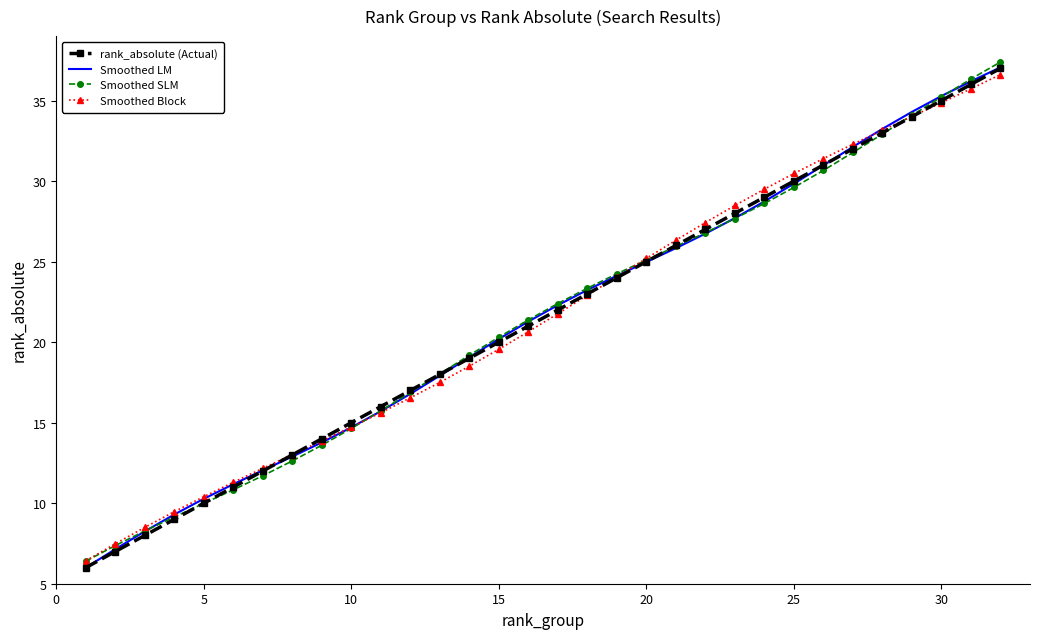

What is the highest value of the Smoothed LM series?

37.1